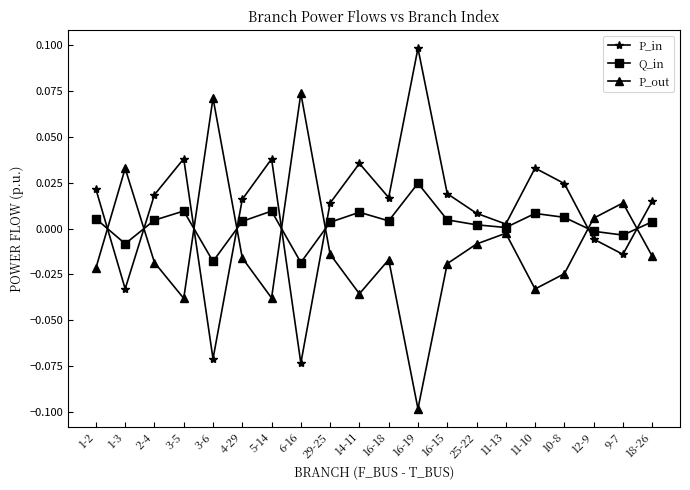

What is the label of the 9th point from the right?

16-19